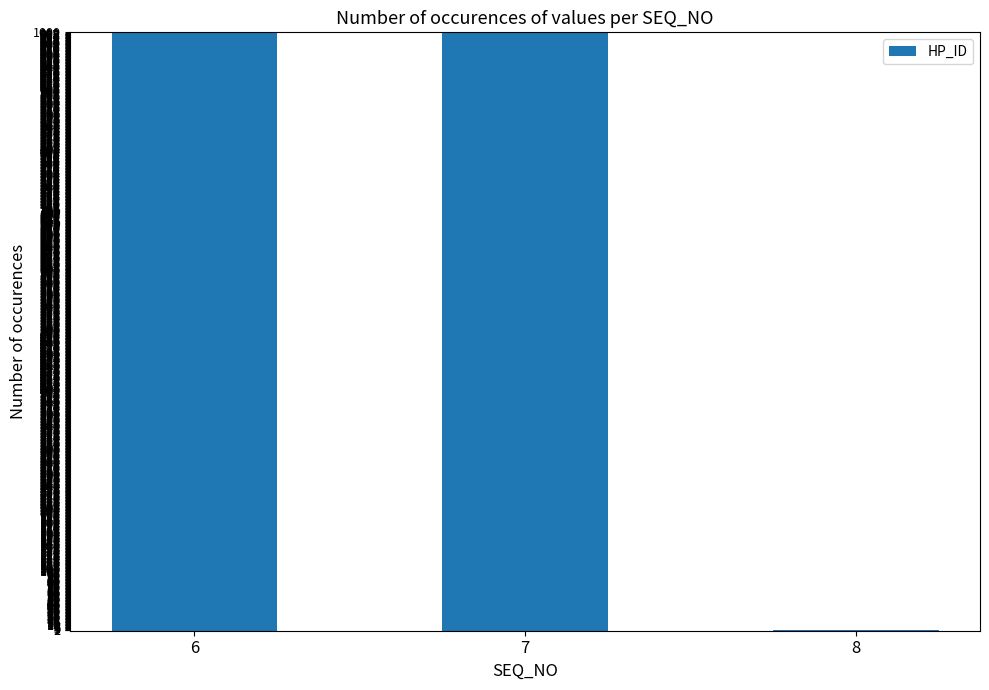

What is the sum of all values?

1999